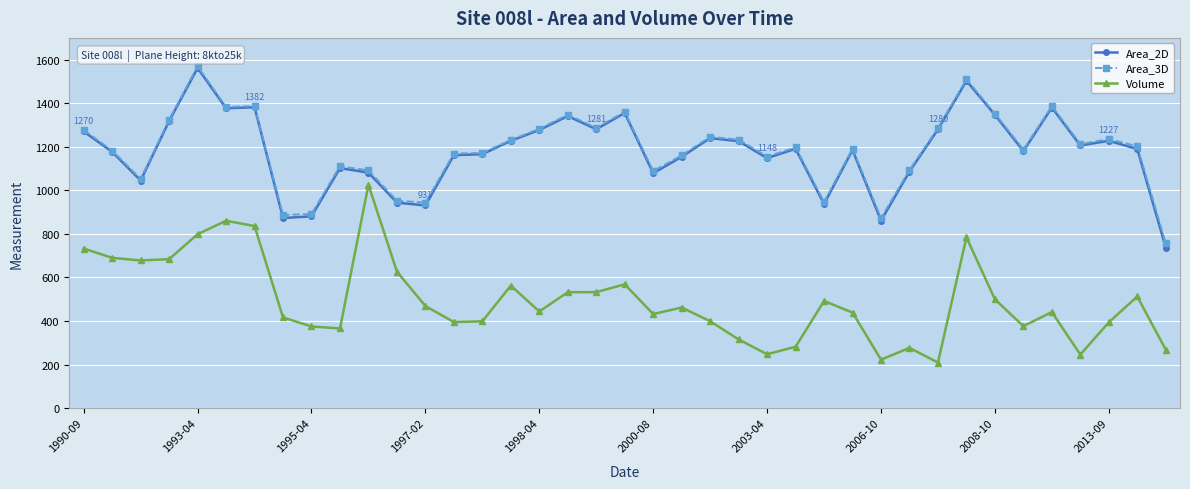

What is the value of the Volume point at the 36th from the left?

245.8